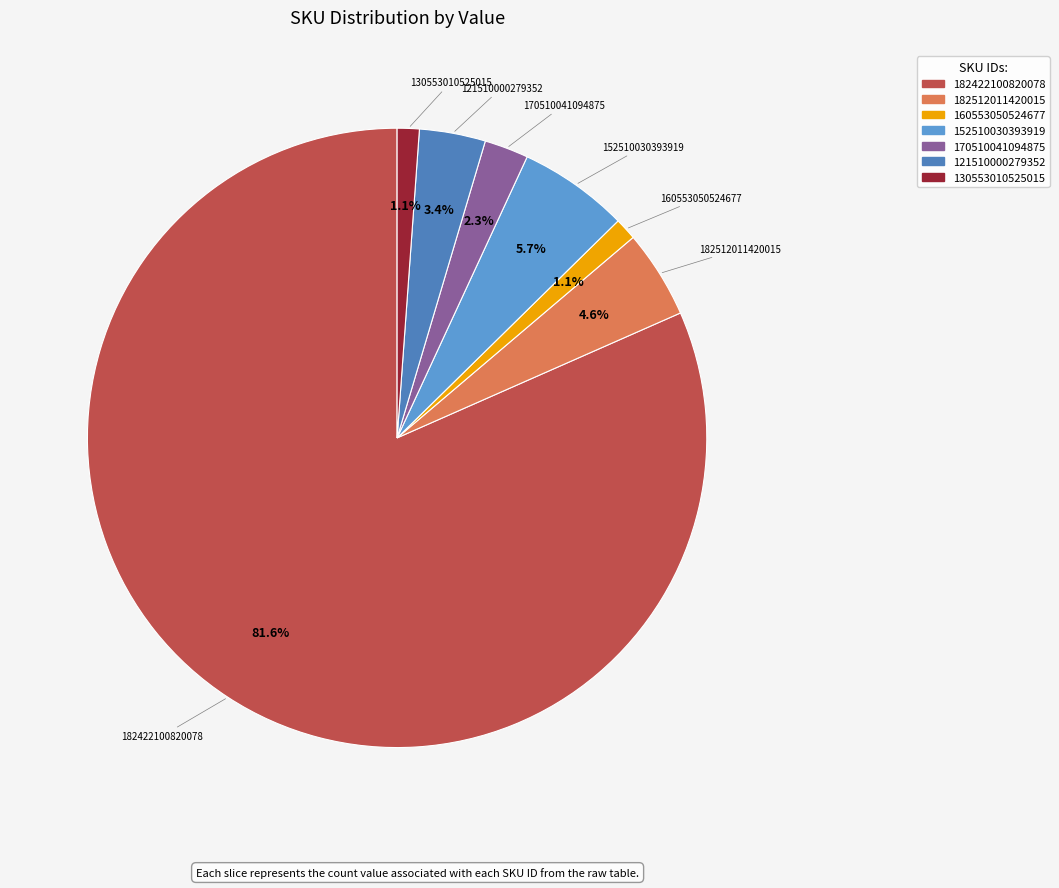

Which category has the biggest portion of the pie?

182422100820078